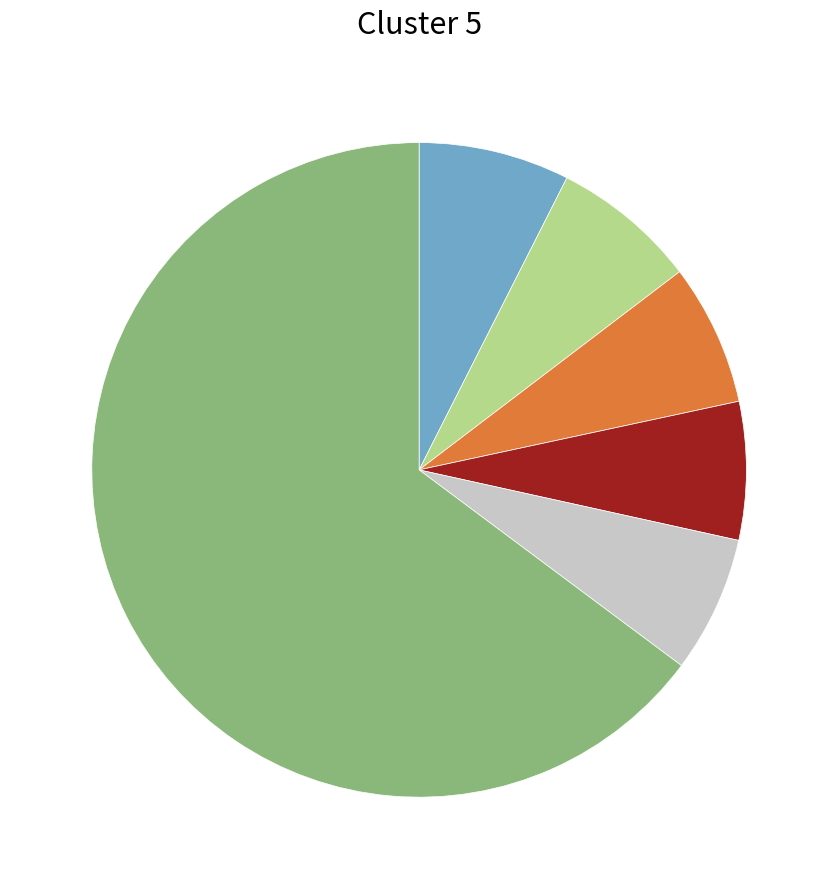

Does any single category account for the majority?

Yes